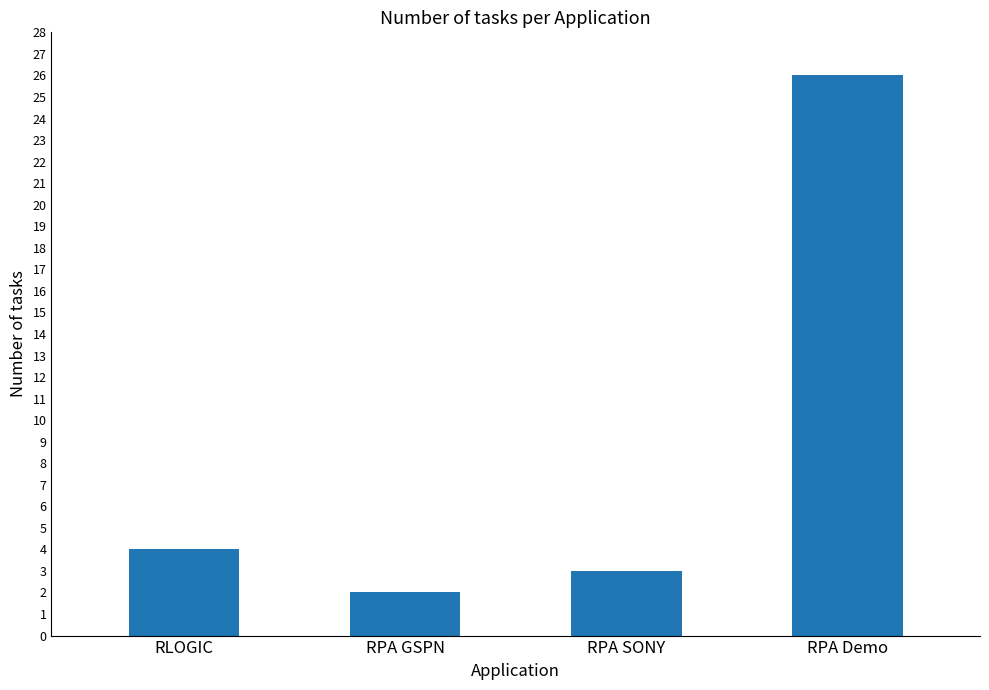

What is the change in value from RLOGIC to RPA SONY?

-1